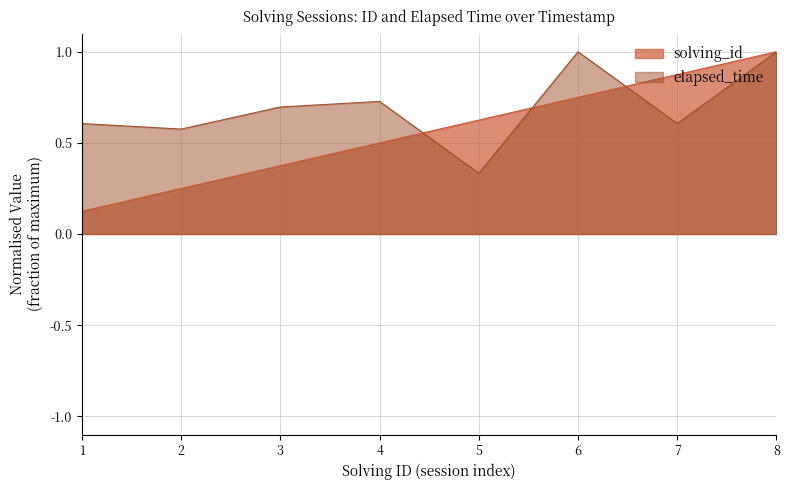

What is the difference between the maximum and minimum values in the elapsed_time series?

0.7